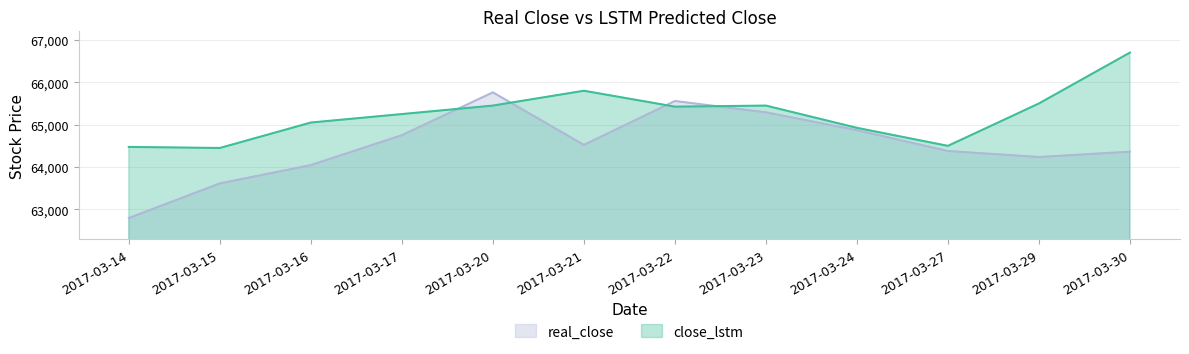

What is the value of the real_close point at the 9th from the left?

64925.0